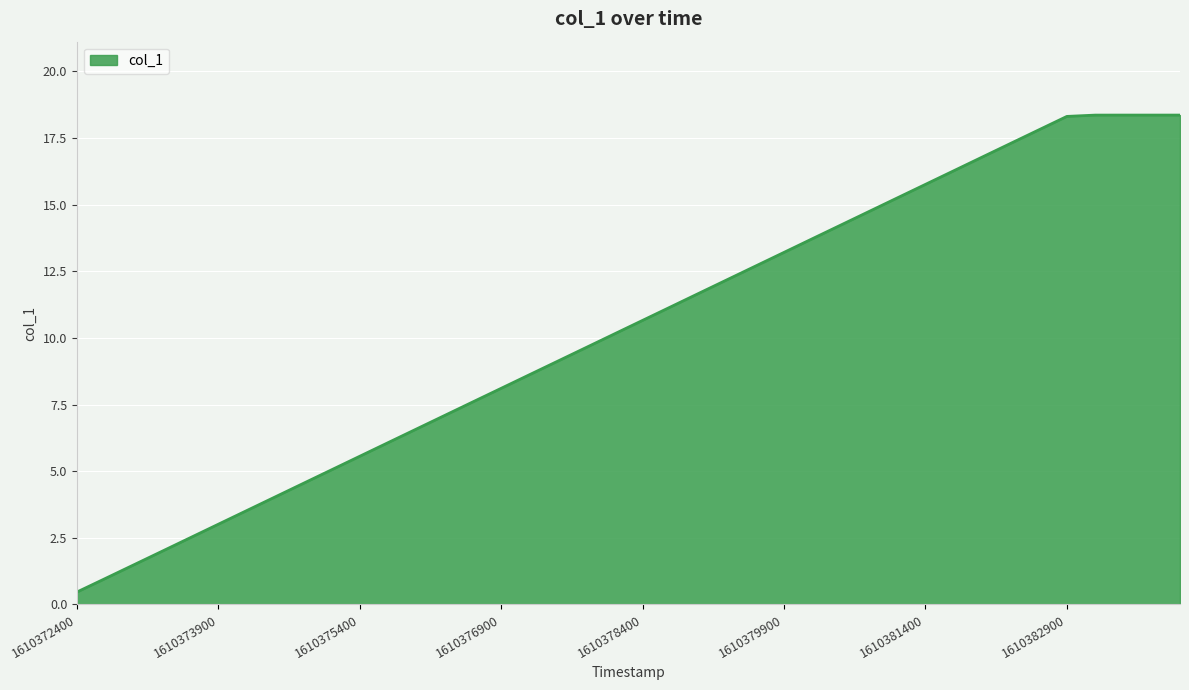

What is the minimum value shown in the chart?

0.5